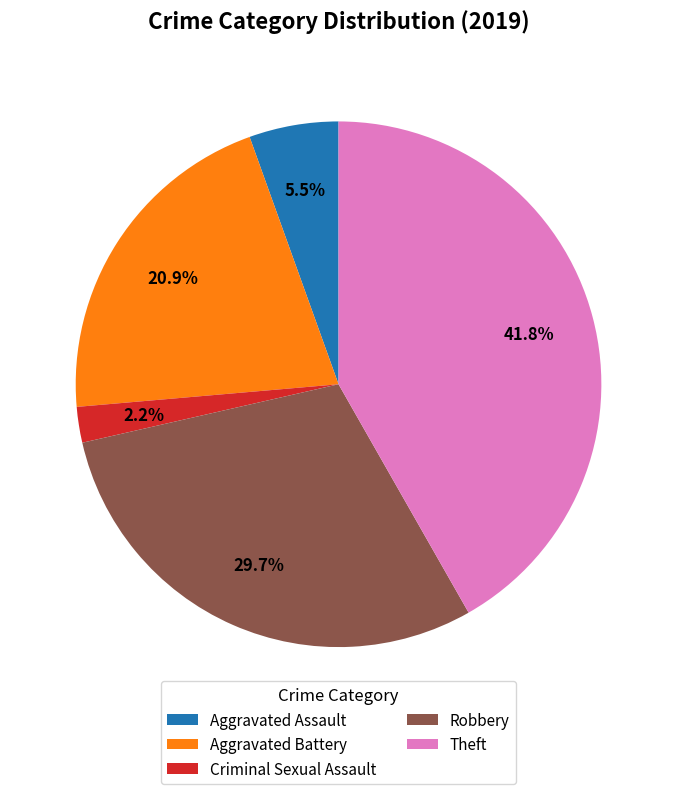

Count the number of slices in the pie.

5